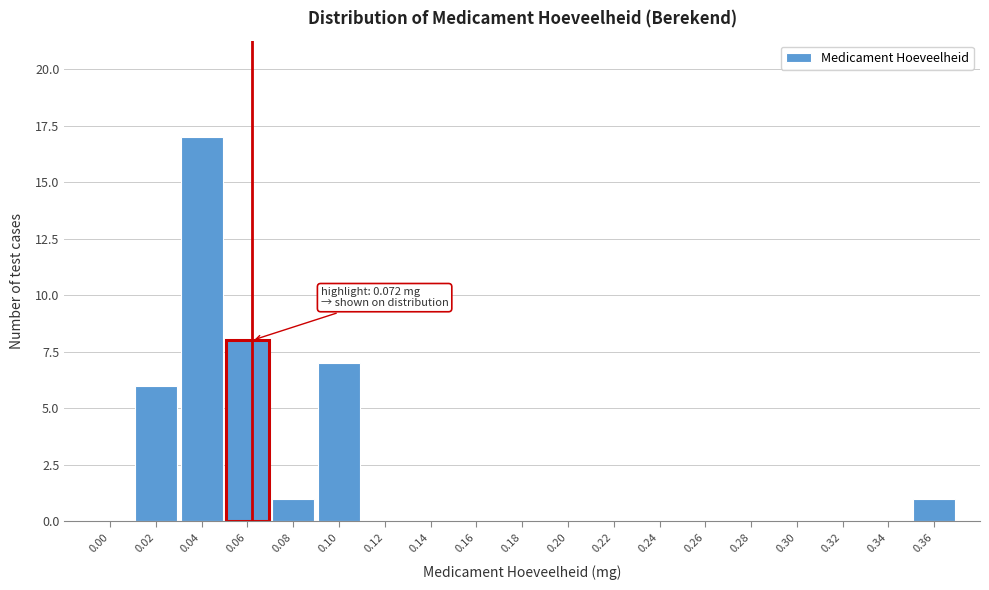

Reading left to right, list all the values displayed in this chart.

0.00=0	0.02=6	0.04=17	0.06=8	0.08=1	0.10=7	0.12=0	0.14=0	0.16=0	0.18=0	0.20=0	0.22=0	0.24=0	0.26=0	0.28=0	0.30=0	0.32=0	0.34=0	0.36=1